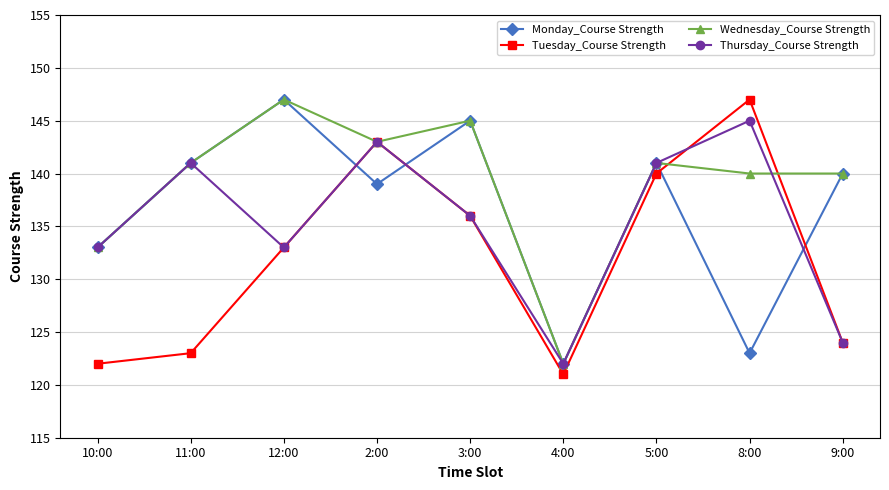

In Monday_Course Strength, how many points are higher than both neighbors (excluding endpoints)?

3